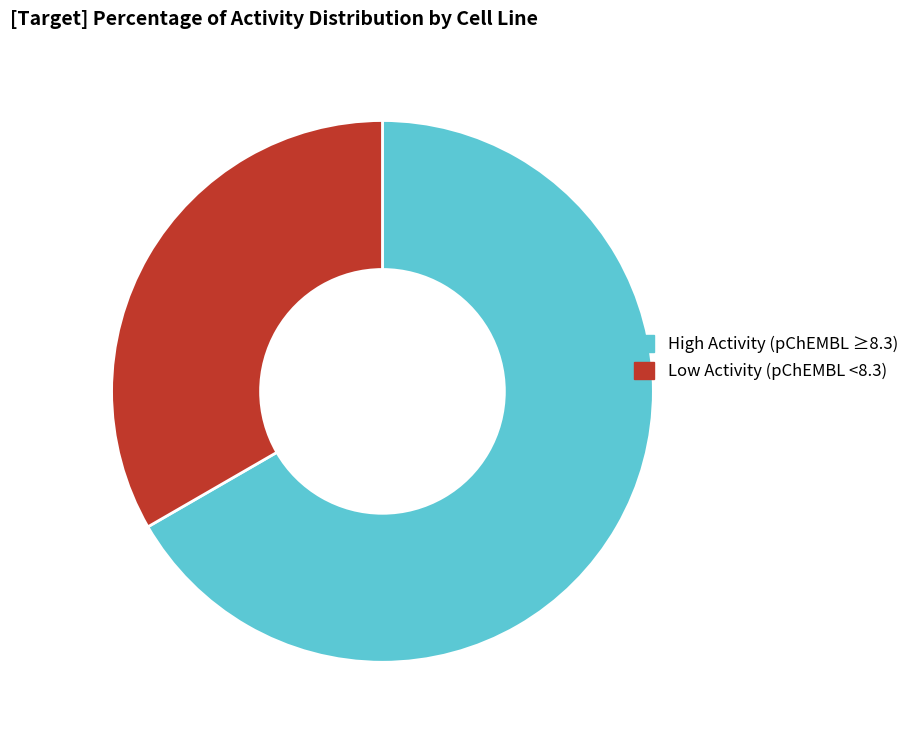

True or false: Low Activity (pChEMBL <8.3) accounts for 43% of the total.

False